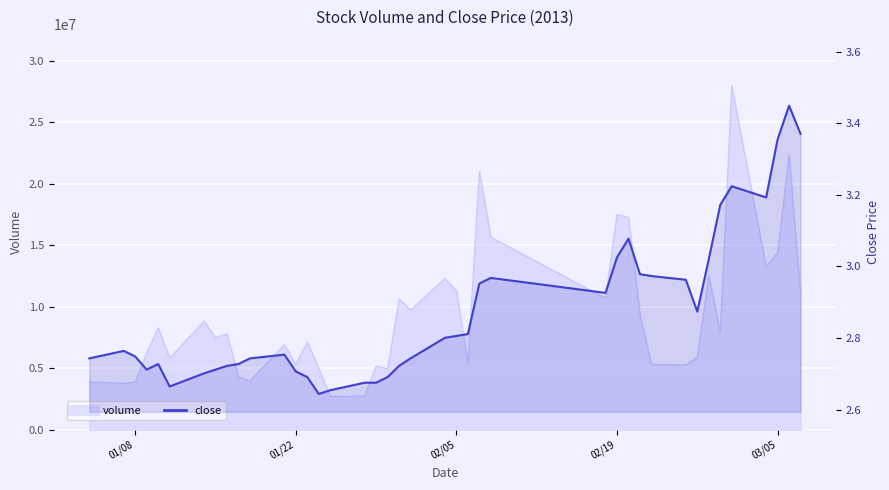

How many categories are shown in the chart?

40